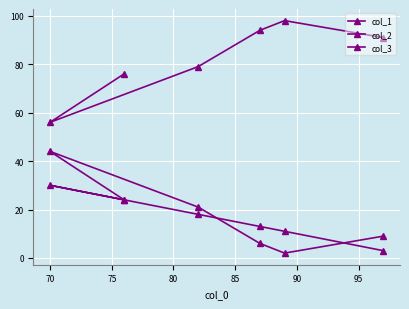

Count the number of categories in the chart.

6